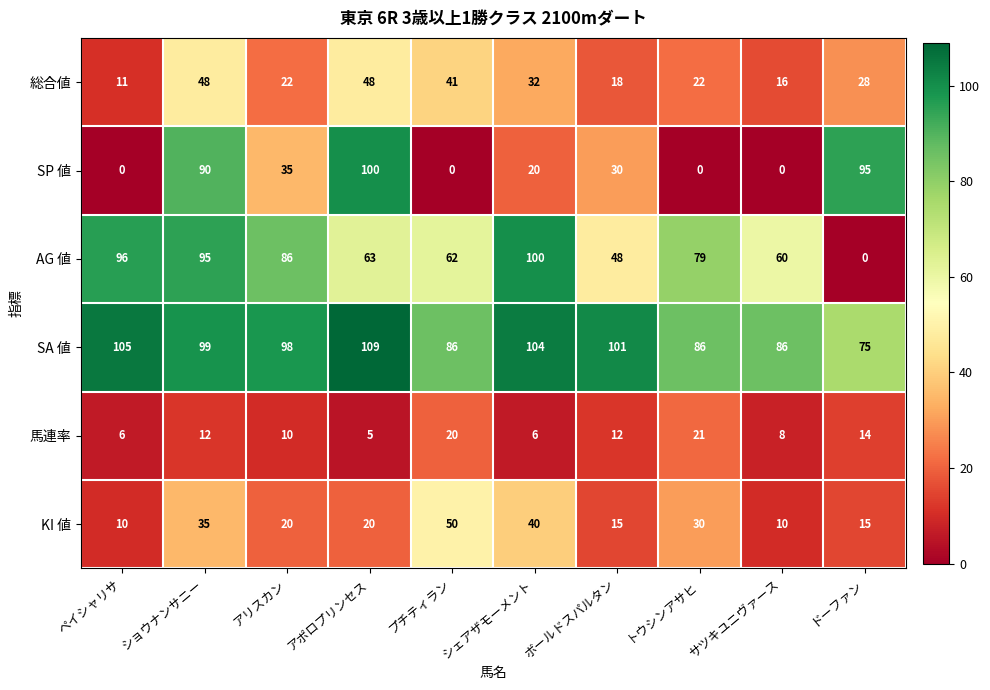

Rank the series at シェアザモーメント from highest to lowest value.

SA 値, AG 値, KI 値, 総合値, SP 値, 馬連率